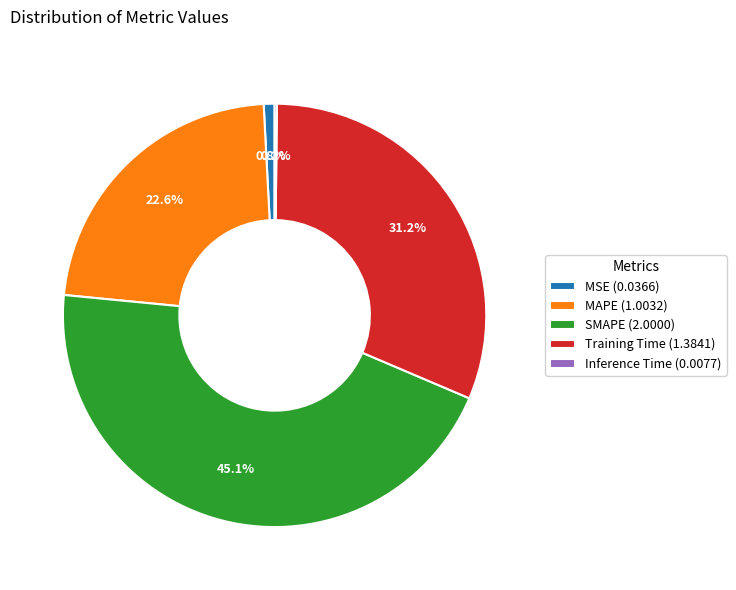

What portion of the pie excludes SMAPE (2.0000)?

54.9%